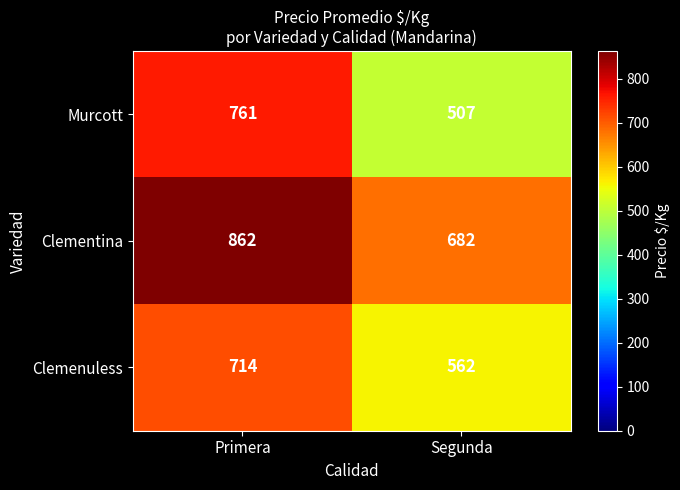

Rank the categories by Clementina value from highest to lowest.

Primera, Segunda